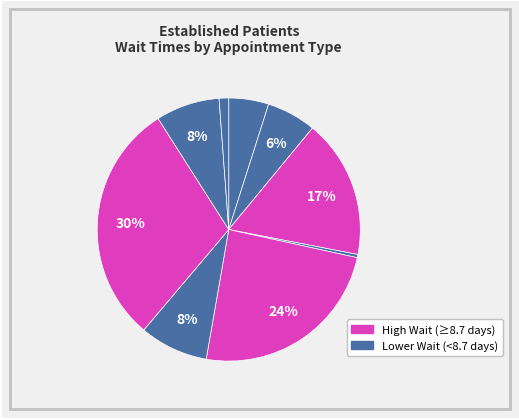

Does any single category account for the majority?

No